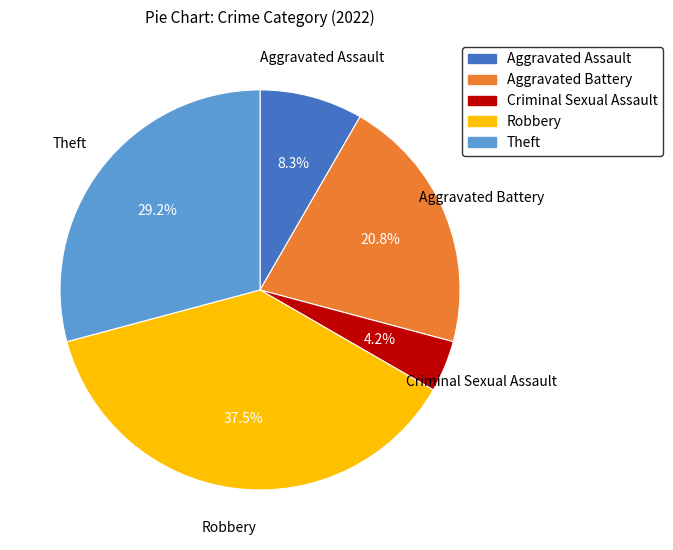

Does any single category account for the majority?

No